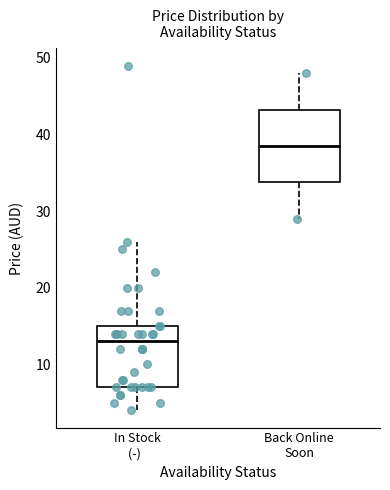

Reading left to right, read every box against the y-axis: the position of its median line, the range the box covers, and the ends of its whiskers. The values are not printed on the chart, so give them approximately, as read against the axis.

In Stock (-): median 13, box 7 to 15, whiskers 4 to 26
Back Online Soon: median 39, box 34 to 43, whiskers 29 to 48